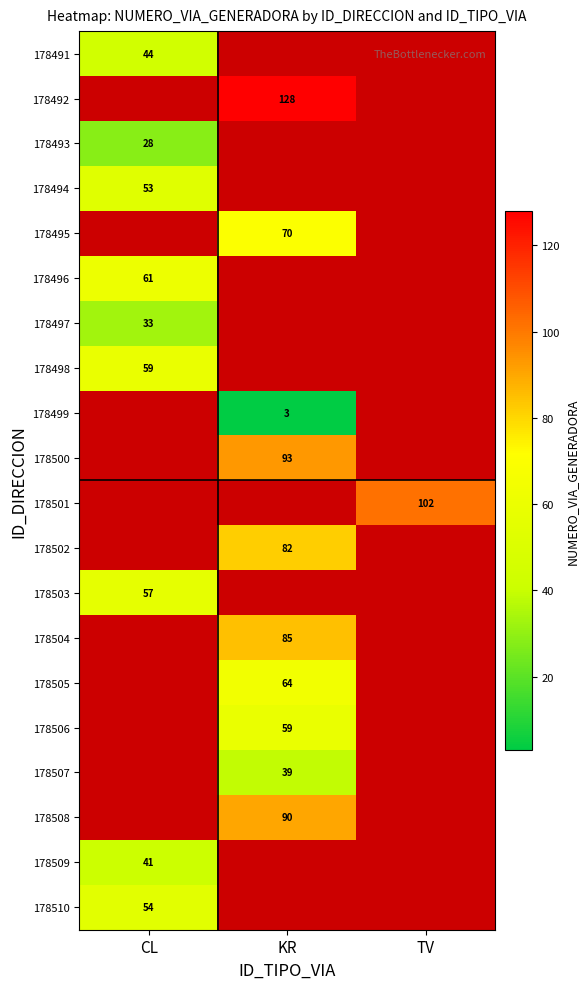

Is it true that 178508 equals 159 at KR?

False